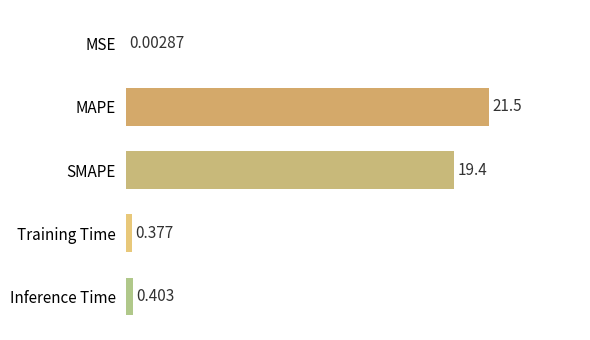

Count the number of categories in the chart.

5